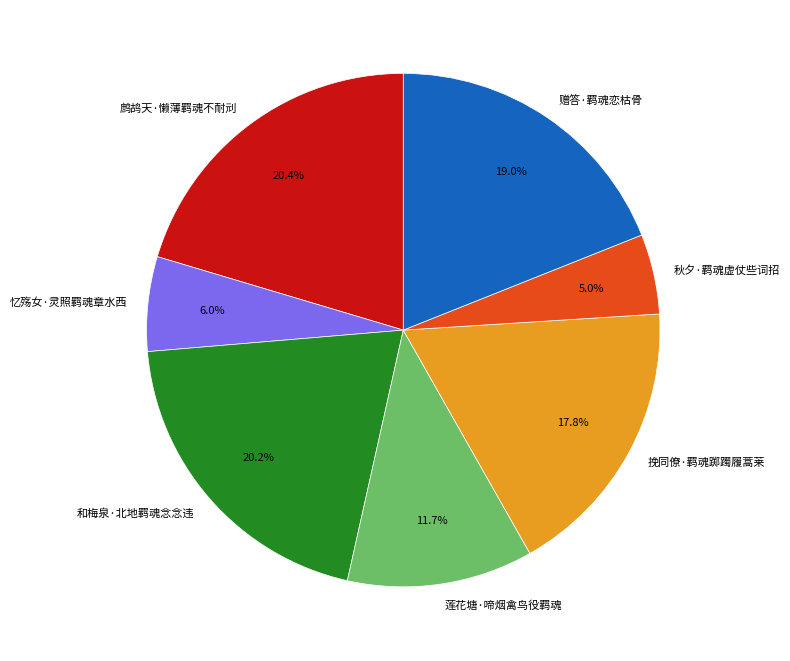

To the nearest percent, what is the average slice percentage?

14%